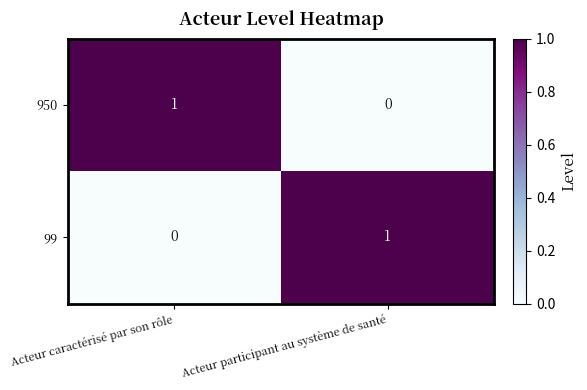

How many positive values does the 950 series have?

1